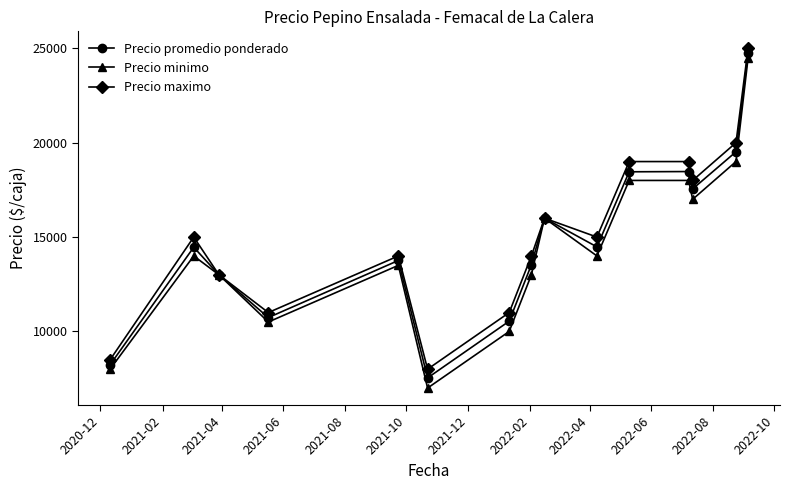

Which series has the largest range (max minus min)?

Precio minimo